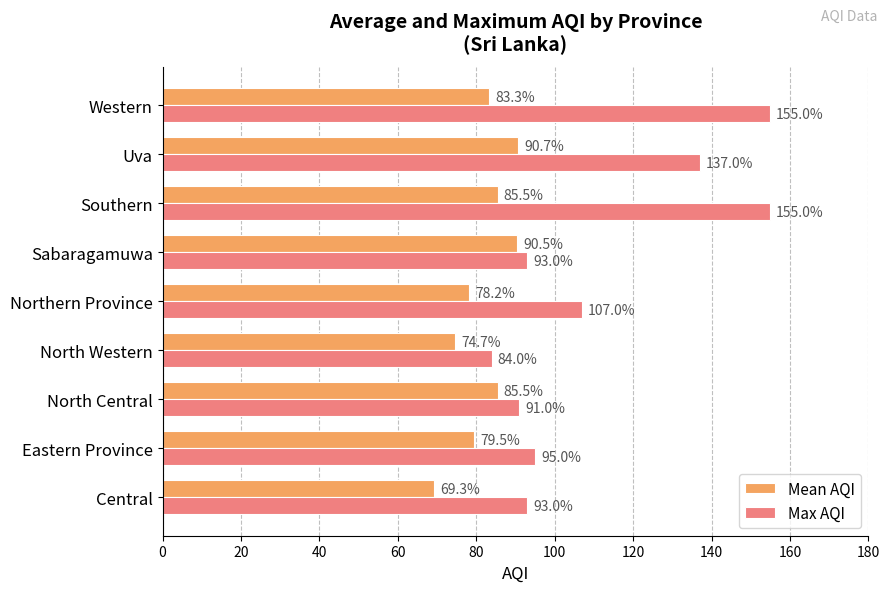

What is the greatest value displayed?

155.0